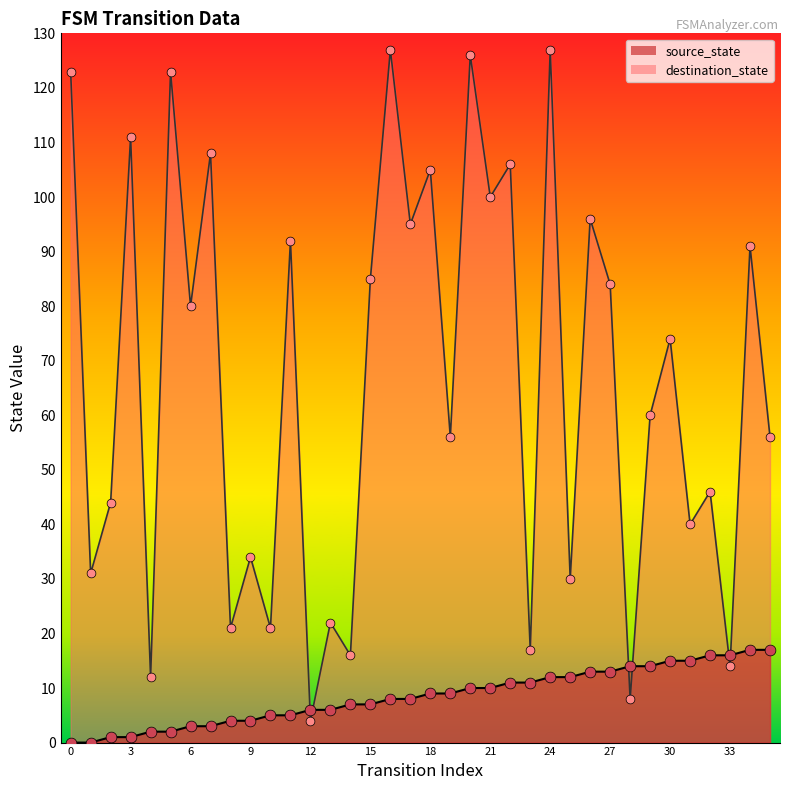

What are all the series names shown in the legend?

source_state, destination_state